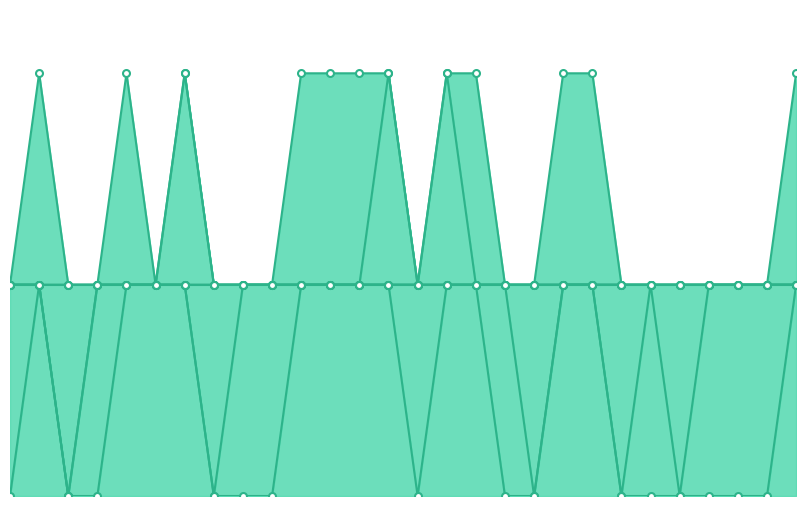

True or false: non_polar and basic cross at least once.

False